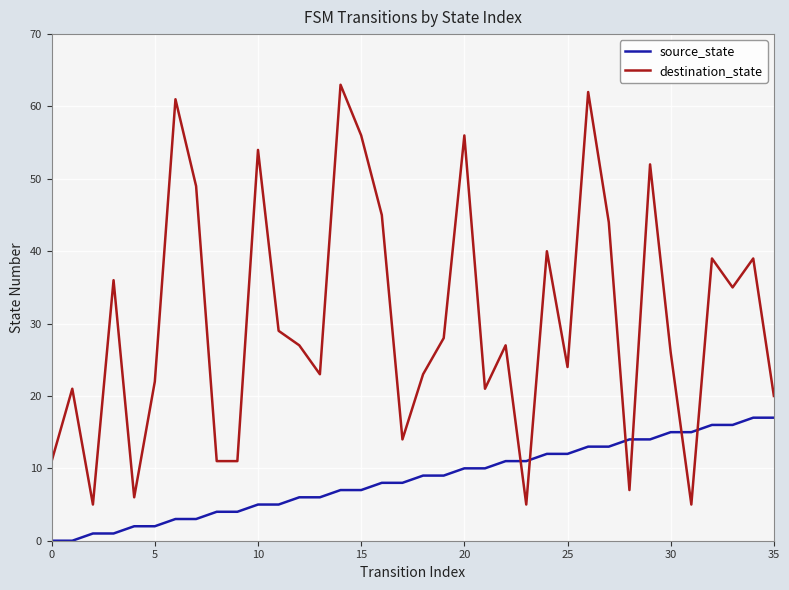

How many series are shown in this chart?

2